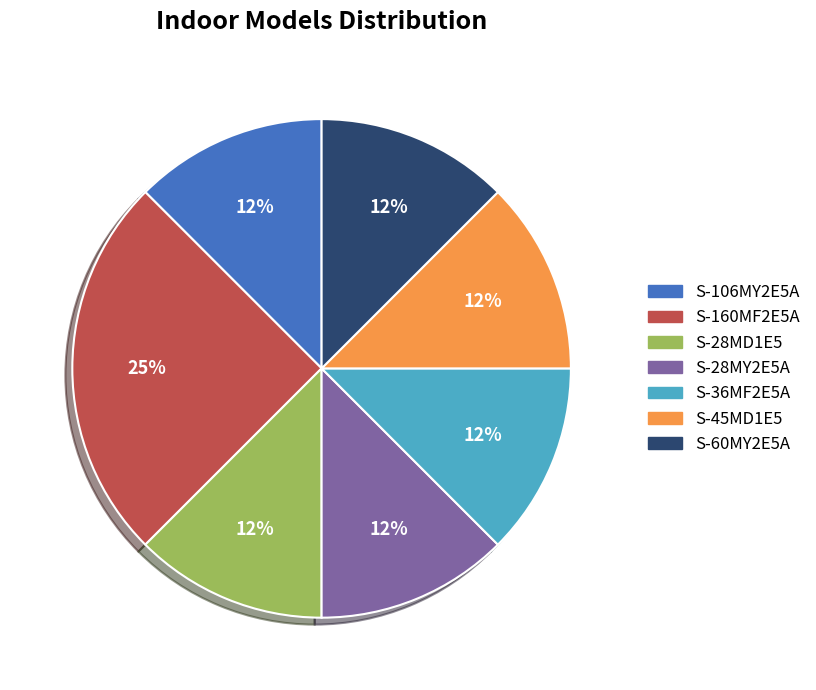

Is it true that S-160MF2E5A is 25% of the pie?

True